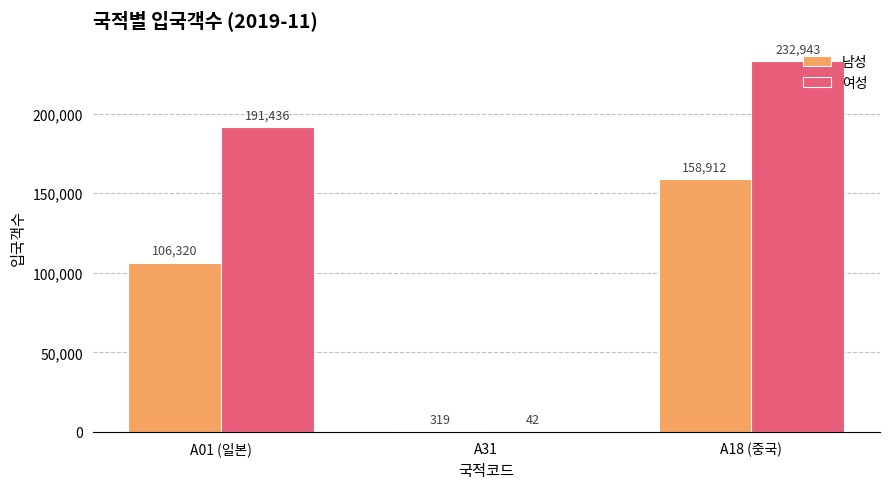

At which label does 남성 reach its peak?

A18 (중국)